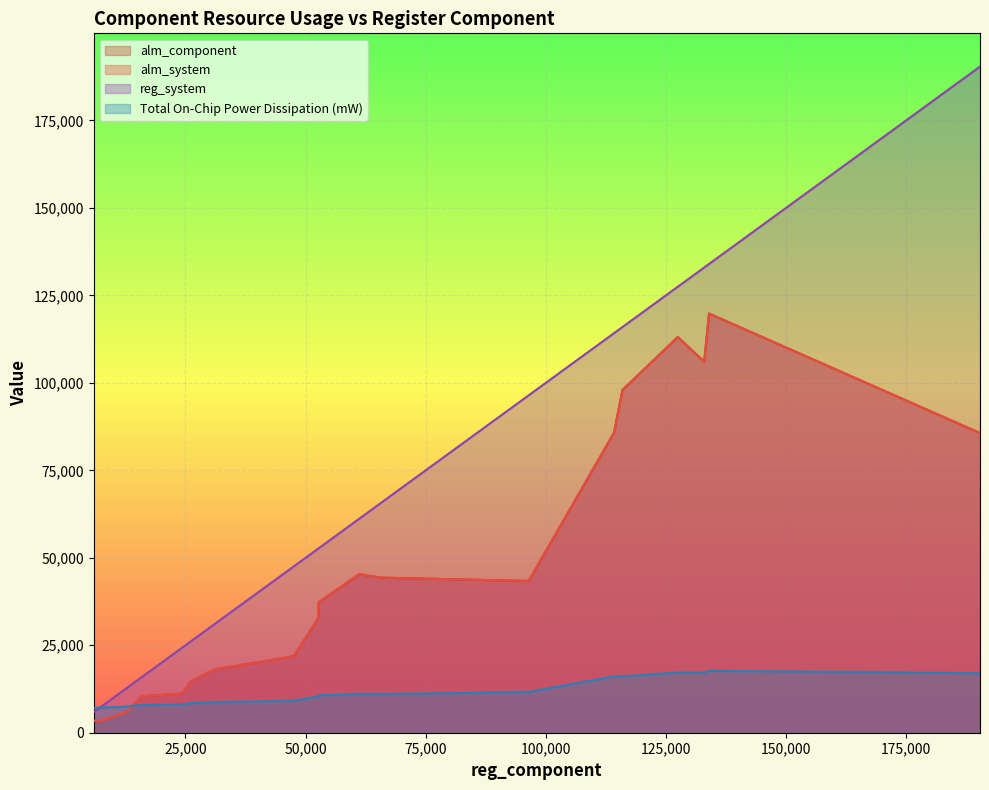

What is the difference between the maximum and second lowest values in the alm_system series?

116352.7